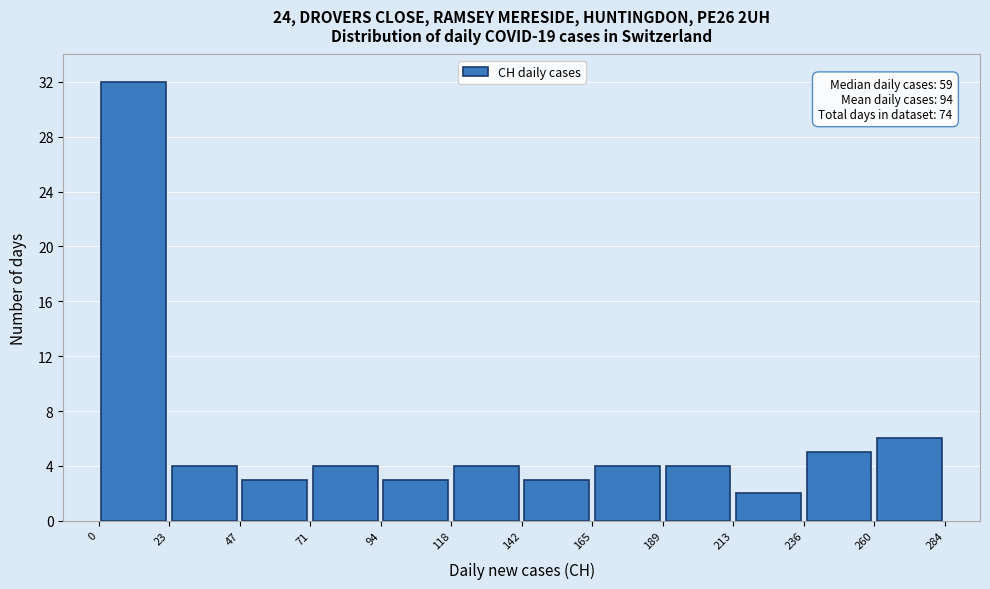

Which range on the x-axis has the tallest bar?

0 to 23